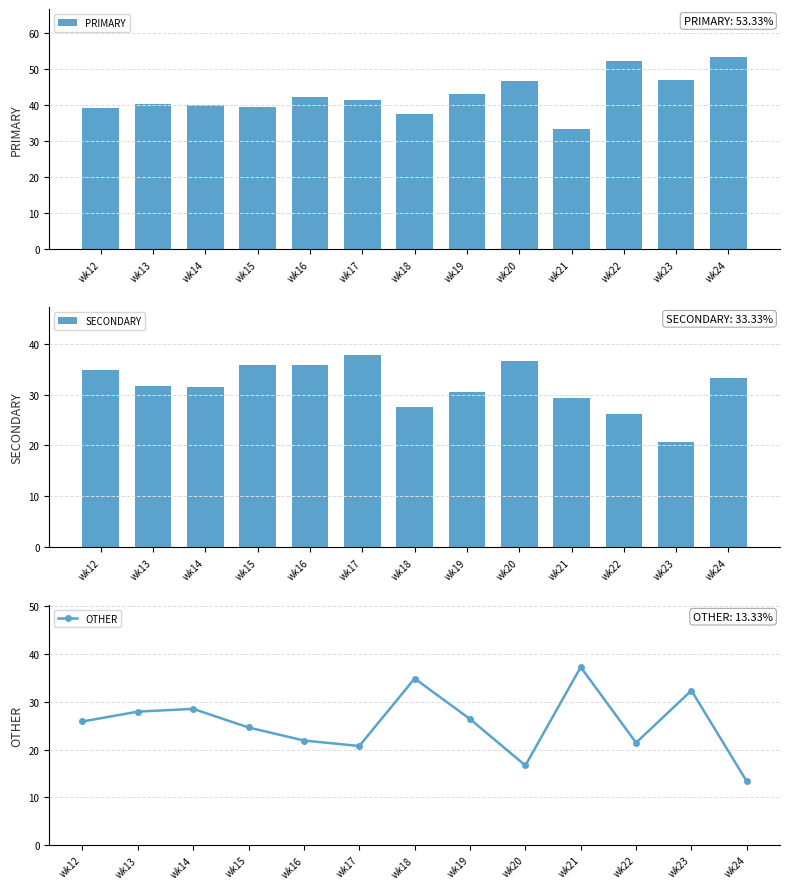

True or false: SECONDARY has a value of 47.2 at wk24.

False